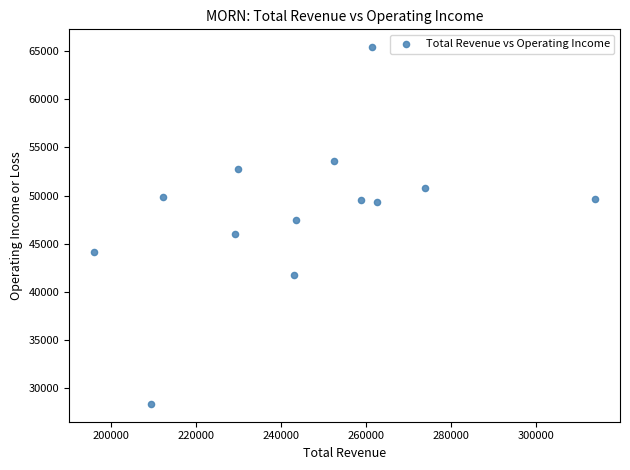

What is the range of Y values (max minus min)?

37000